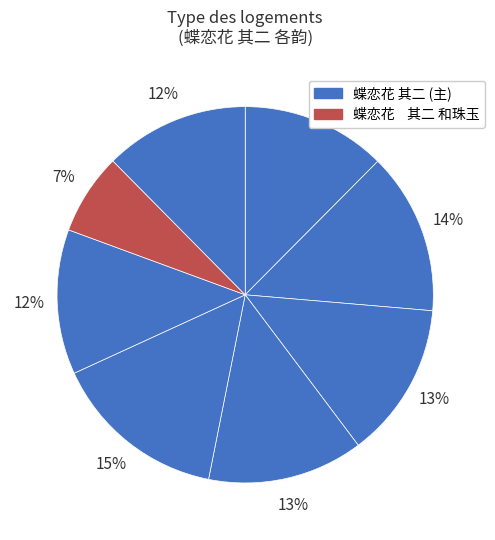

Rank the categories by value from lowest to highest.

蝶恋花    其二 和珠玉, 蝶恋花 其二 和汉川卢令女题泥溪驿韵, 蝶恋花 其二 和月槎旅店题壁韵, 蝶恋花 其二 和少游, 蝶恋花 其二 和王静安韵, 蝶恋花 其二 和蛰云次韵, 蝶恋花 其二 和张文伯上巳雨, 蝶恋花 其二 和杨济翁韵